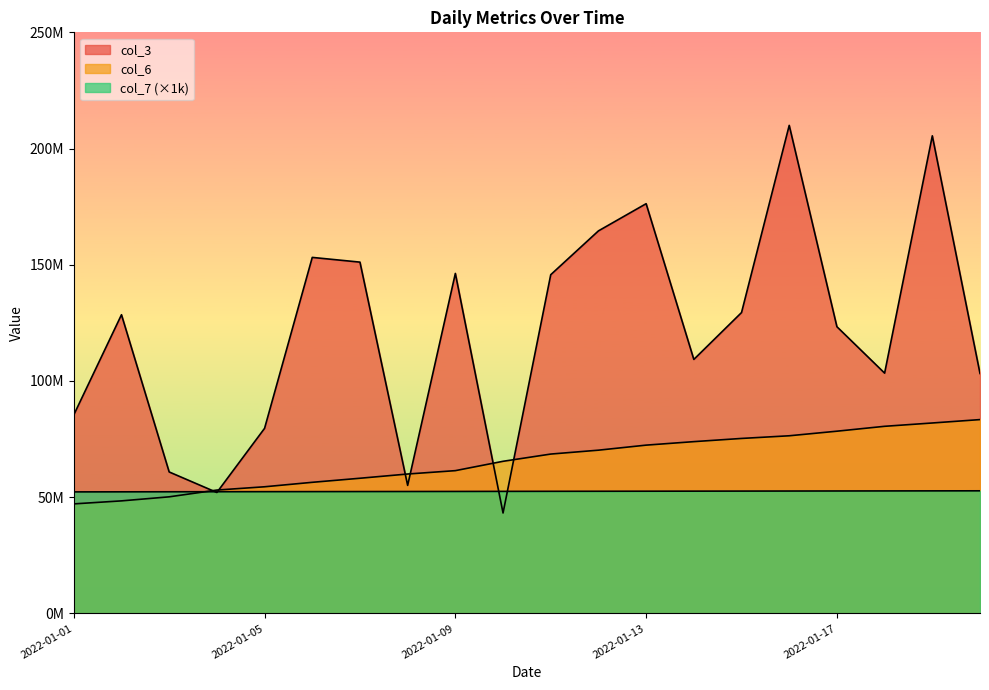

Reading left to right, what are all the values shown in this chart?

col_3: 85417832	128508344	60865776	52039696	79629776	153171176	151139688	55086560	146279472	43211904	145728512	164578544	176276336	109281248	129442352	209973480	123348040	103384184	205480608	103229272
col_6: 47129106	48426065	50167248	53078467	54490840	56410229	58159921	59981699	61431493	65454547	68565000	70237579	72408245	73910533	75286066	76432529	78404192	80506646	81935741	83395416
col_7: 52292000	52316000	52340000	52363000	52387000	52410000	52434000	52457000	52481000	52516000	52540000	52563000	52587000	52611000	52634000	52658000	52682000	52705000	52729000	52753000